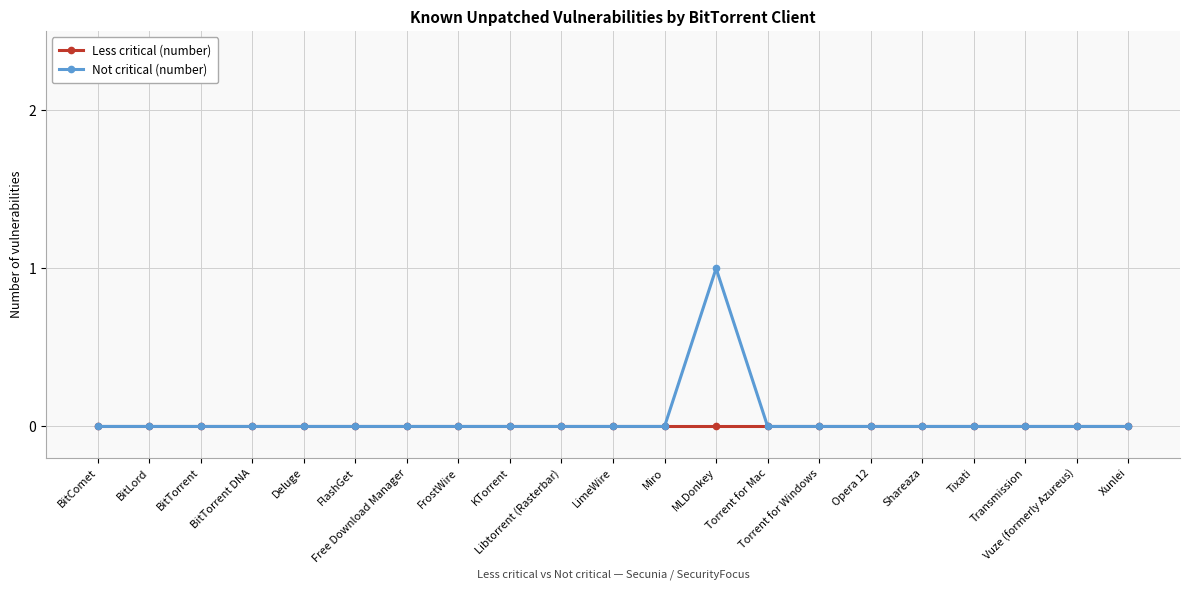

Which series has the widest spread of values?

Not critical (number)